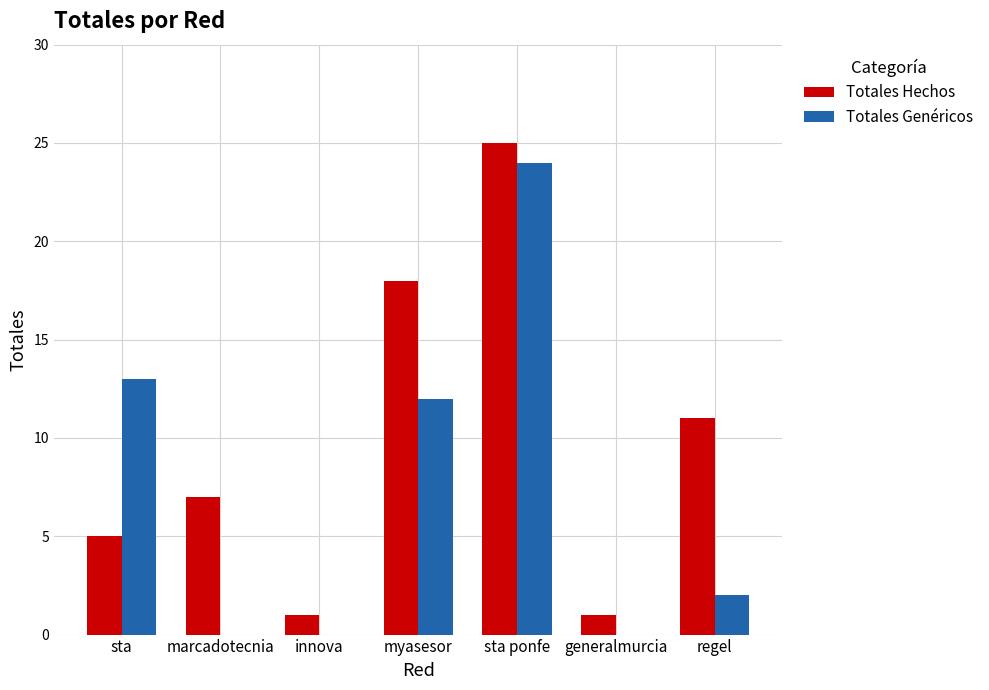

How many series are shown in this chart?

2